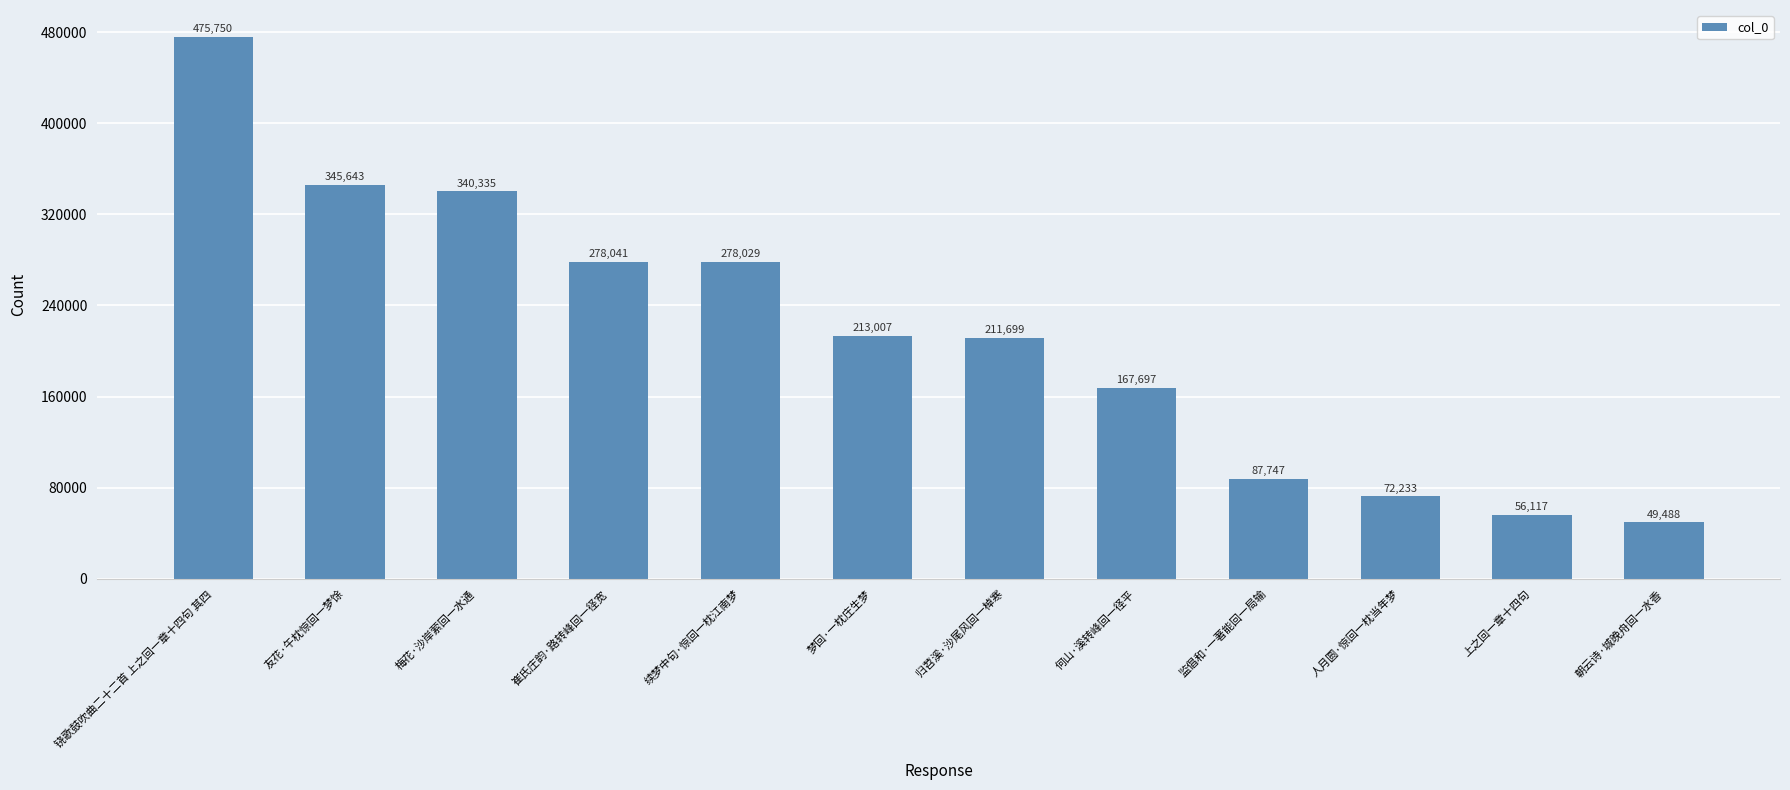

Reading left to right, extract all data points from this chart.

铙歌鼓吹曲二十二首 上之回一章十四句 其四=475750	友花·午枕惊回一梦馀=345643	梅花·沙岸萦回一水通=340335	崔氏庄韵·路转峰回一径宽=278041	续梦中句·惊回一枕江南梦=278029	梦回·一枕庄生梦=213007	归苕溪·沙尾风回一棹寒=211699	何山·溪转峰回一径平=167697	监倡和·一著能回一局输=87747	人月圆·惊回一枕当年梦=72233	上之回一章十四句=56117	朝云诗·城晚舟回一水香=49488